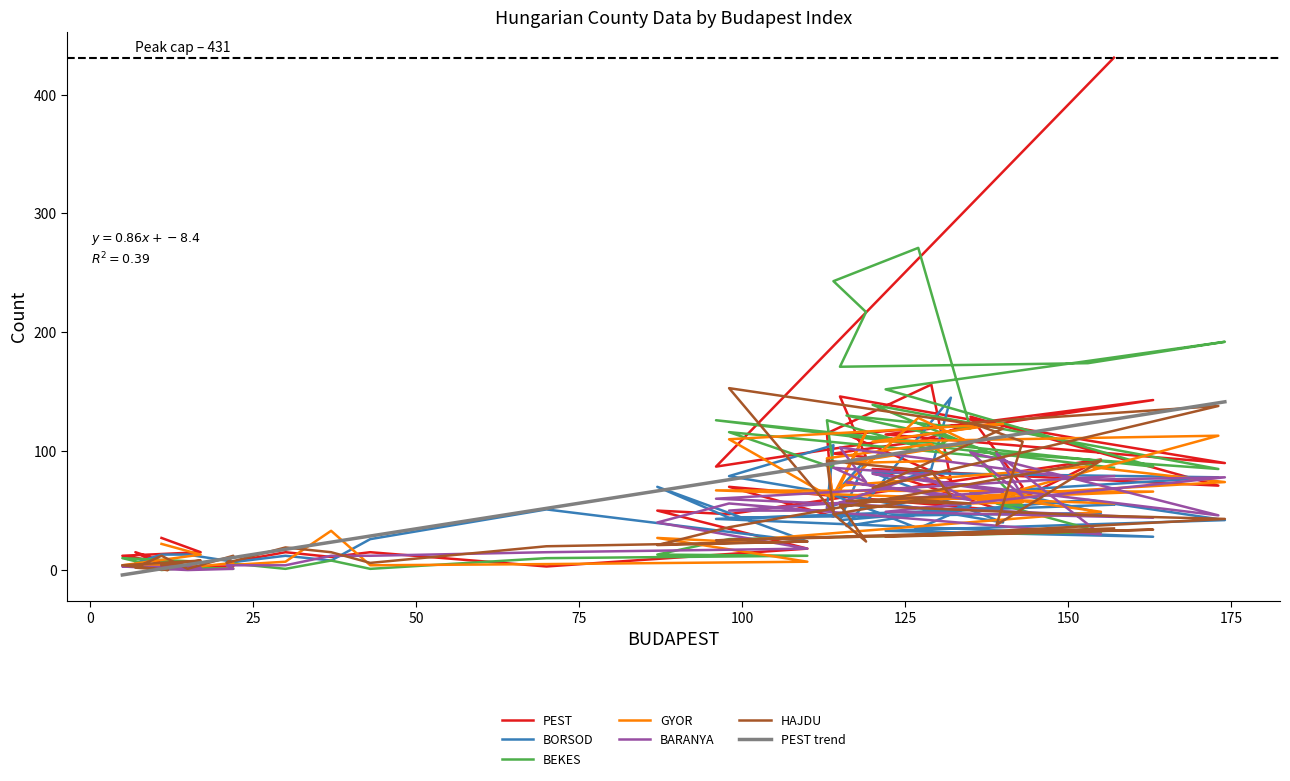

What is the maximum value for PEST trend?

141.5